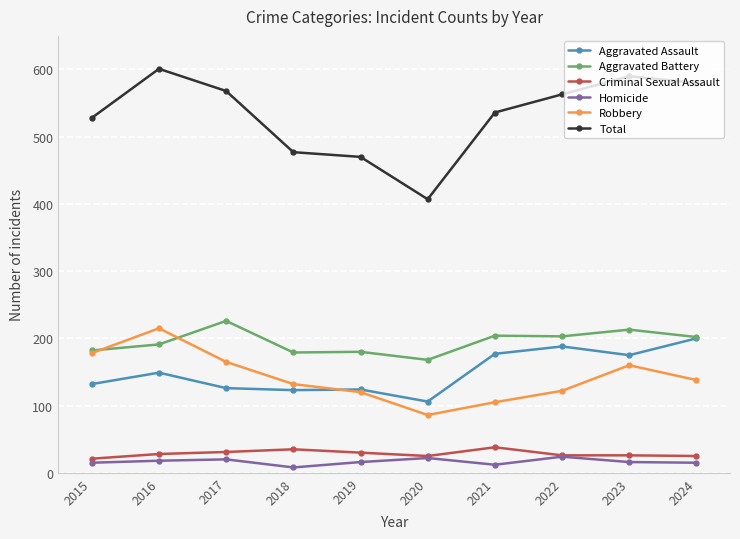

At which category does Total reach its first local peak?

2016